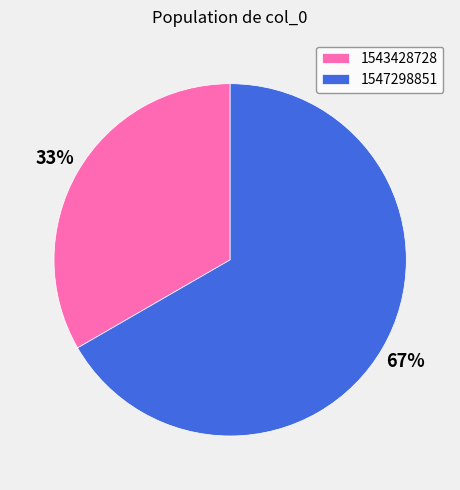

Is the sum of 1547298851 and 1543428728 greater than half?

Yes